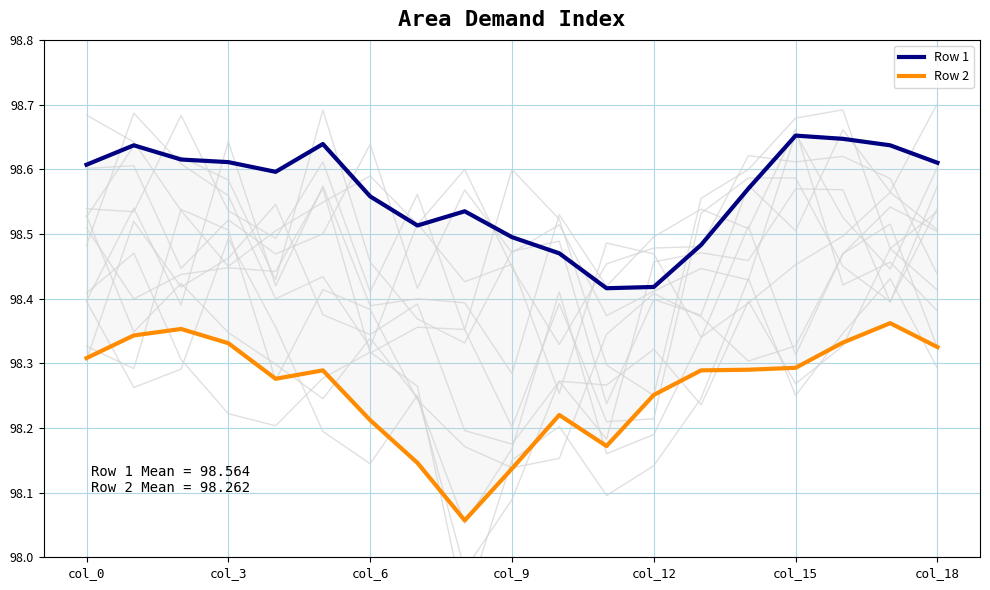

What value does the Row 2 (Min) series have at col_12?

98.3